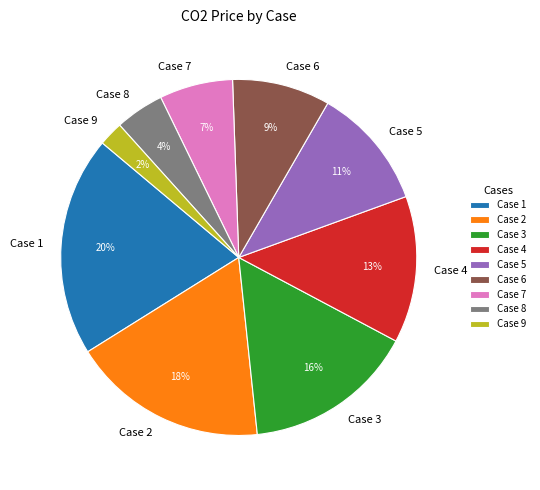

Which has a higher value, Case 9 or Case 1?

Case 1